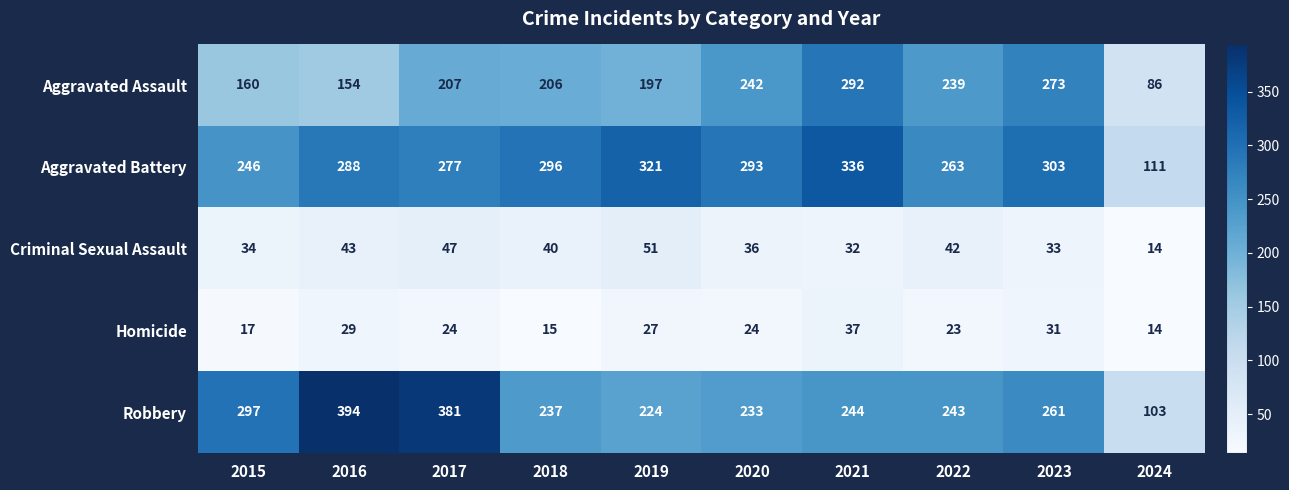

The Homicide series shows 16 at 2019. True or false?

False